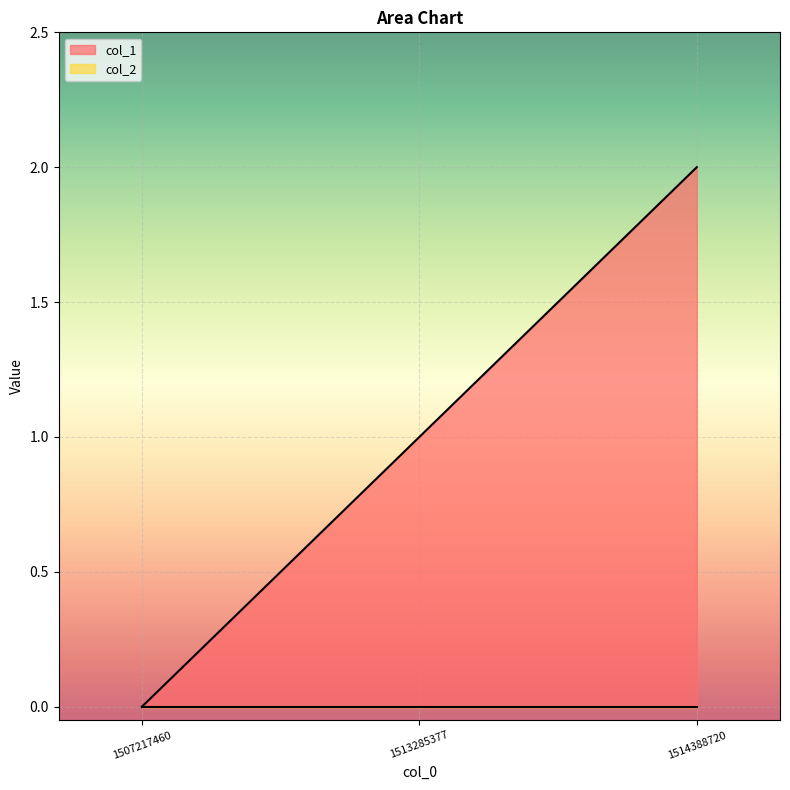

At which label is the value closest to 1?

1513285377